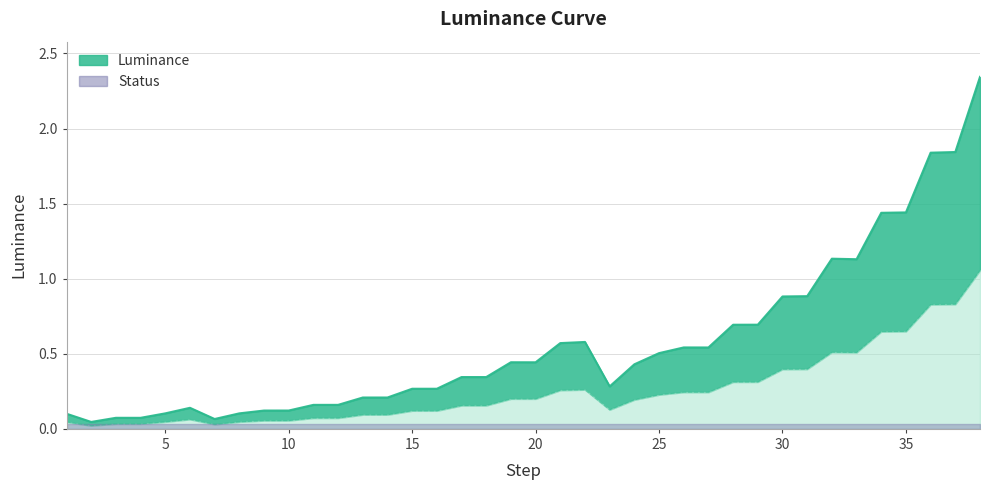

Reading left to right, transcribe all the data shown in this chart.

1=0.1	2=0.0	3=0.1	4=0.1	5=0.1	6=0.1	7=0.1	8=0.1	9=0.1	10=0.1	11=0.2	12=0.2	13=0.2	14=0.2	15=0.3	16=0.3	17=0.3	18=0.3	19=0.4	20=0.4	21=0.6	22=0.6	23=0.3	24=0.4	25=0.5	26=0.5	27=0.5	28=0.7	29=0.7	30=0.9	31=0.9	32=1.1	33=1.1	34=1.4	35=1.4	36=1.8	37=1.8	38=2.3